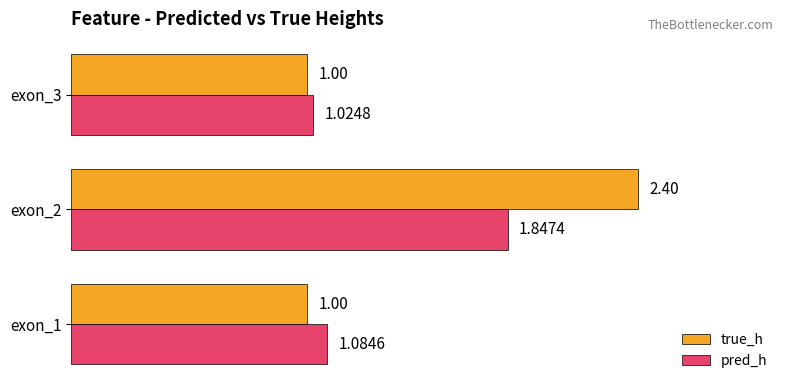

Count the true_h values in the range 1 to 2.

2